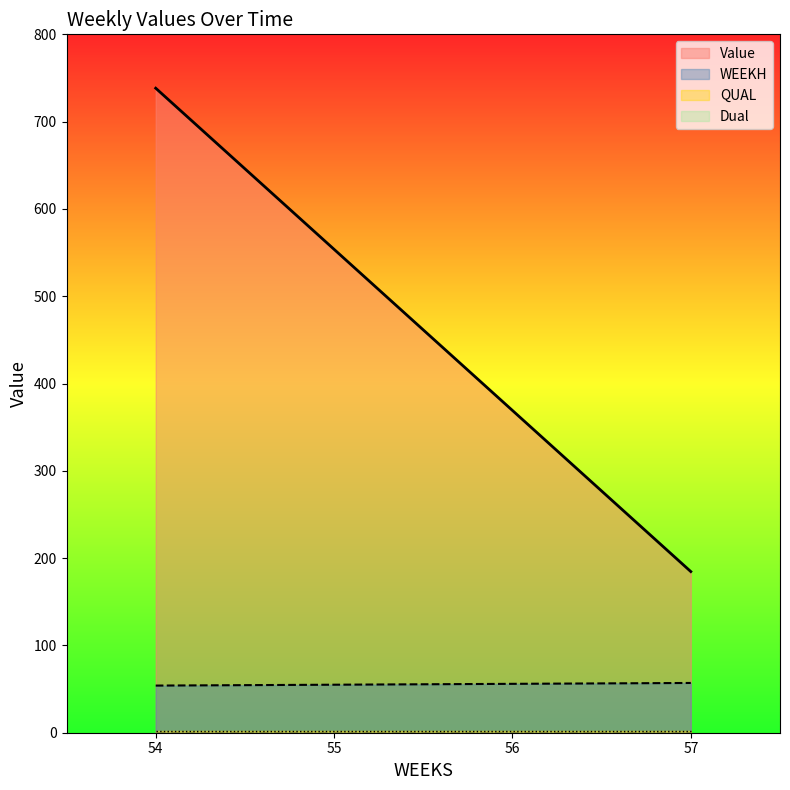

What is the maximum value shown in the chart?

738.3